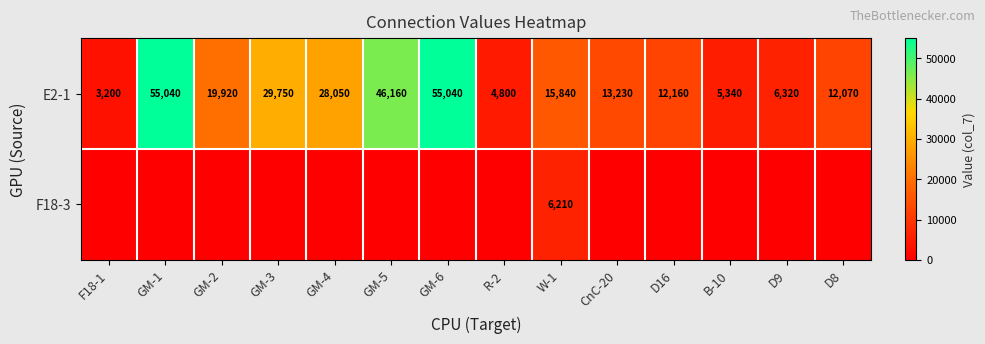

Which category has the highest value across all series?

GM-1